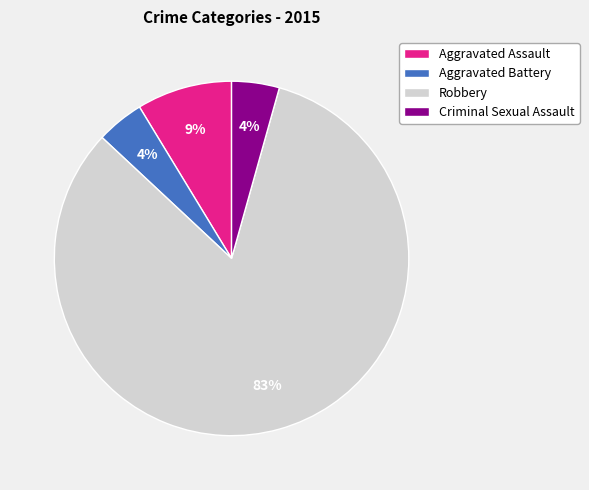

What is the largest slice in the pie chart?

Robbery